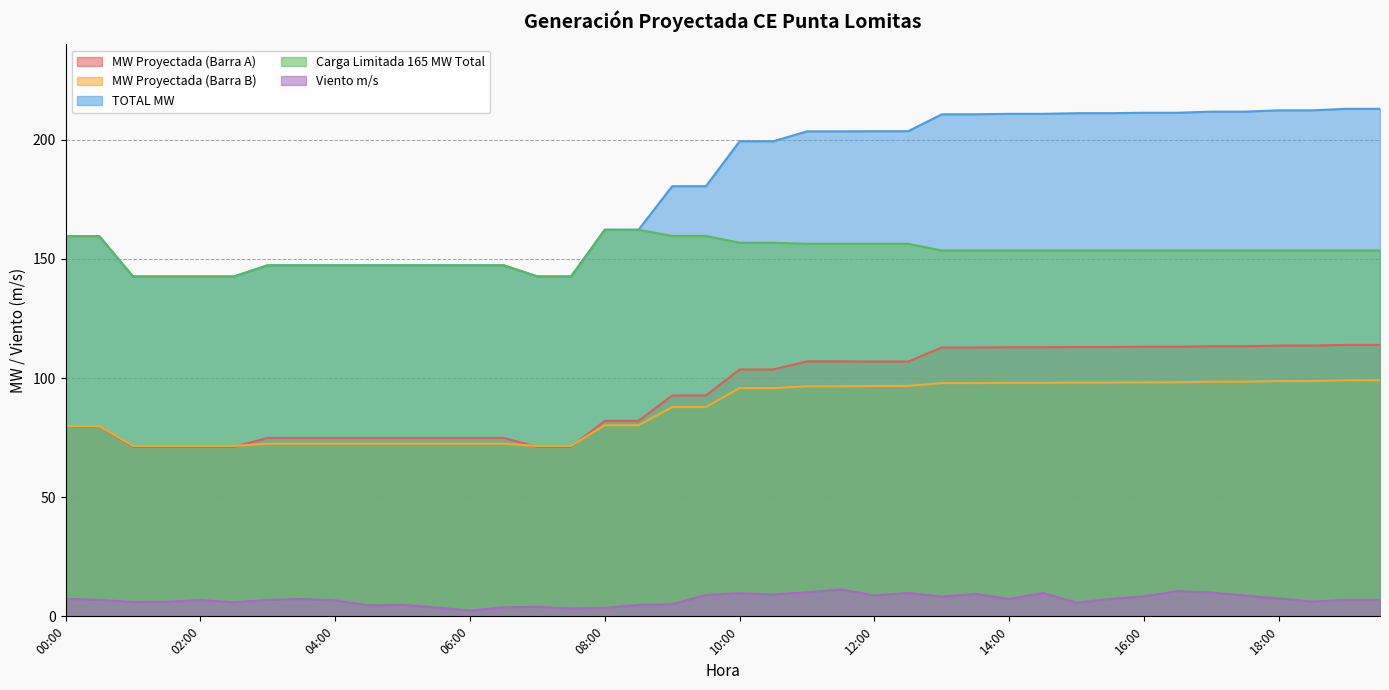

What is the greatest value displayed?

213.0